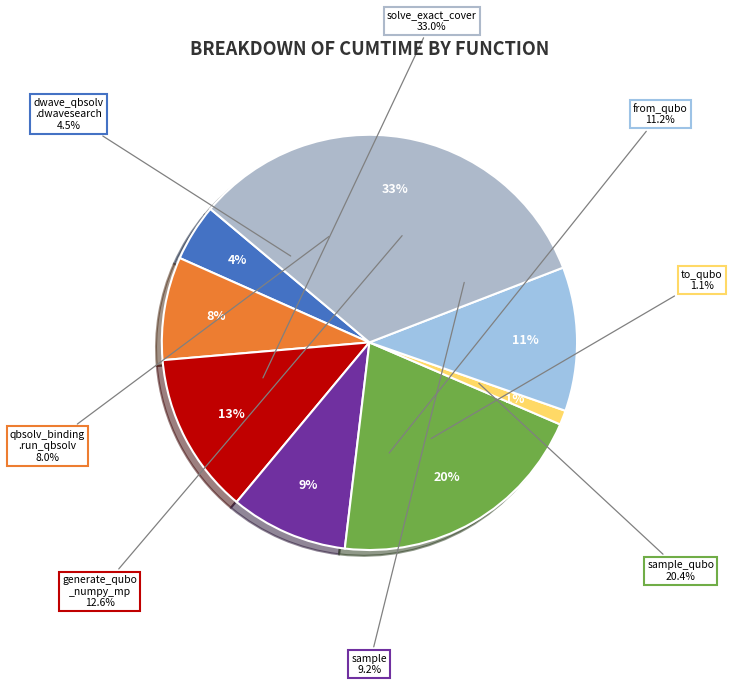

Rank the categories by value from highest to lowest.

solve_exact_cover, sample_qubo, generate_qubo_numpy_multi_processing, from_qubo, sample, dwave_qbsolv.qbsolv_binding.run_qbsolv, dwave_qbsolv.dwavesearch, to_qubo